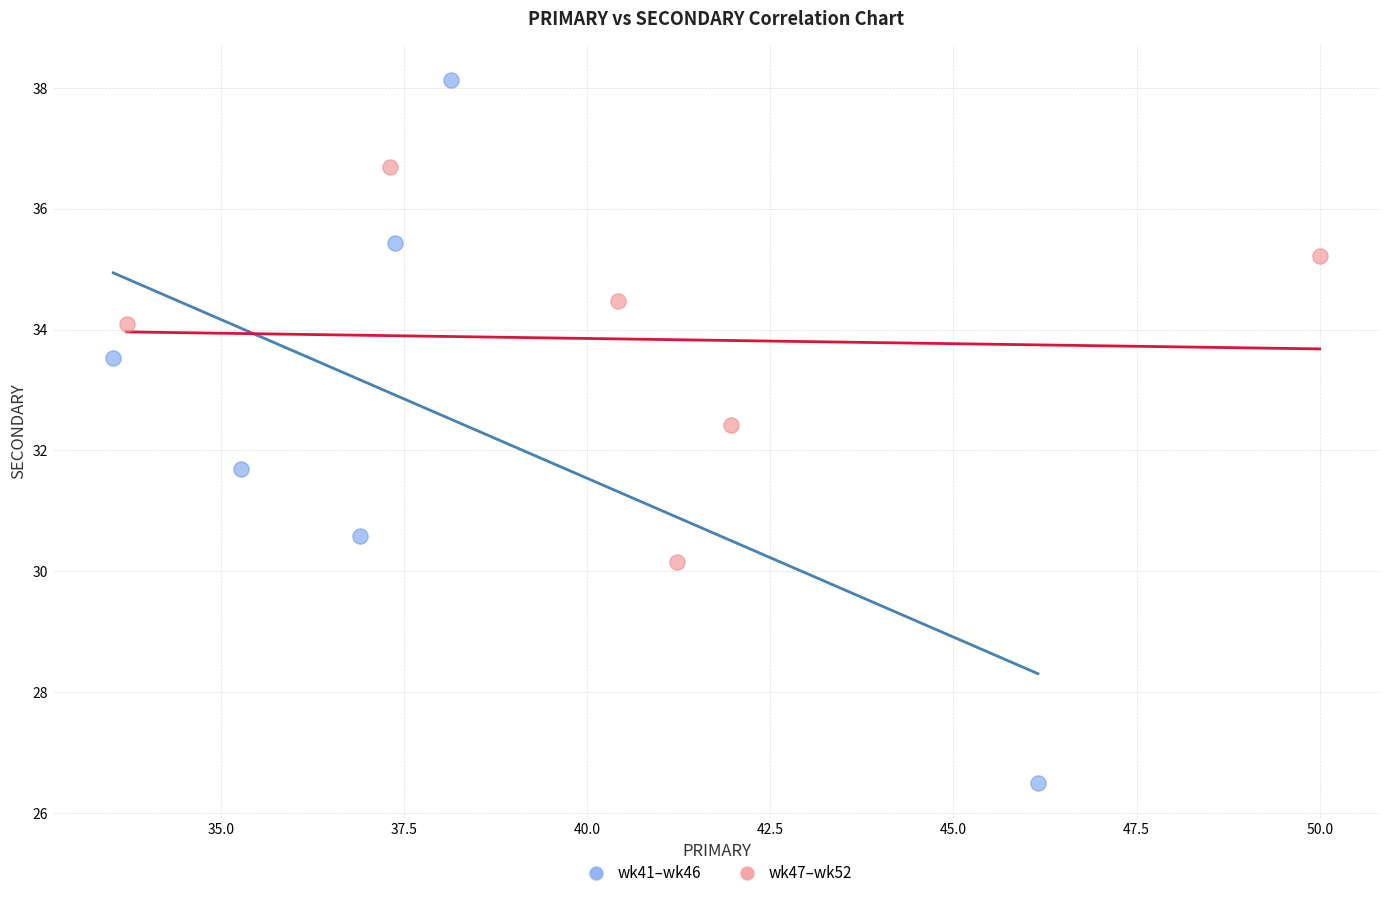

Which series reaches the maximum Y coordinate?

wk41–wk46